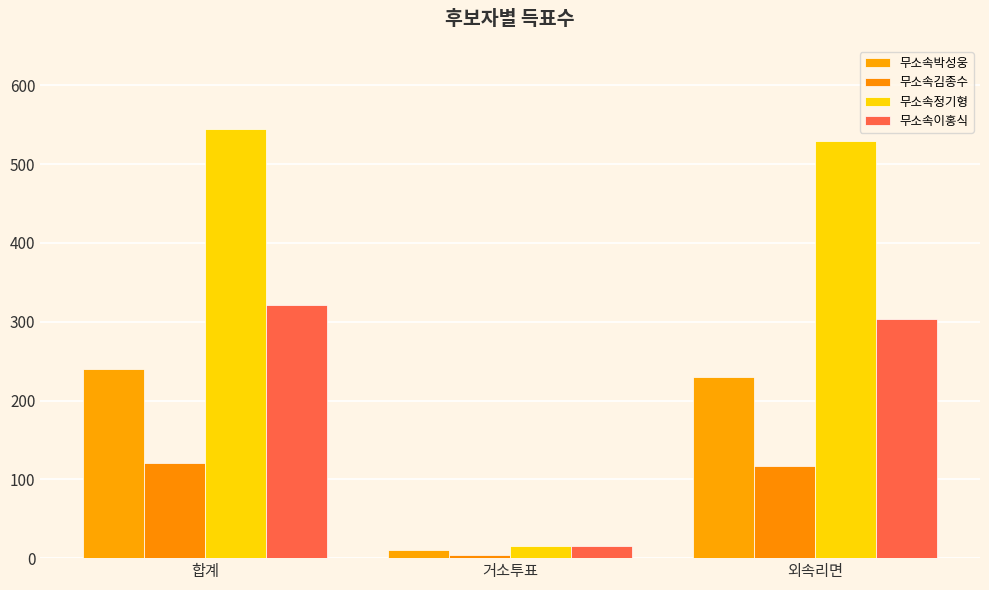

Rank the series by their maximum value, from highest to lowest.

무소속정기형, 무소속이홍식, 무소속박성웅, 무소속김종수